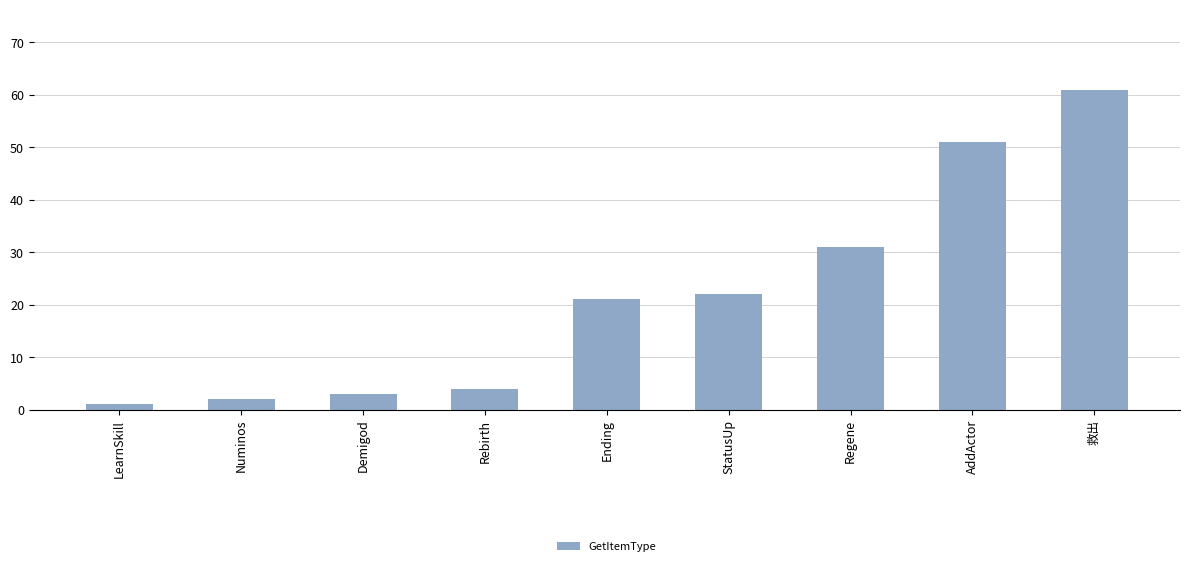

Which has a higher value, Demigod or AddActor?

AddActor